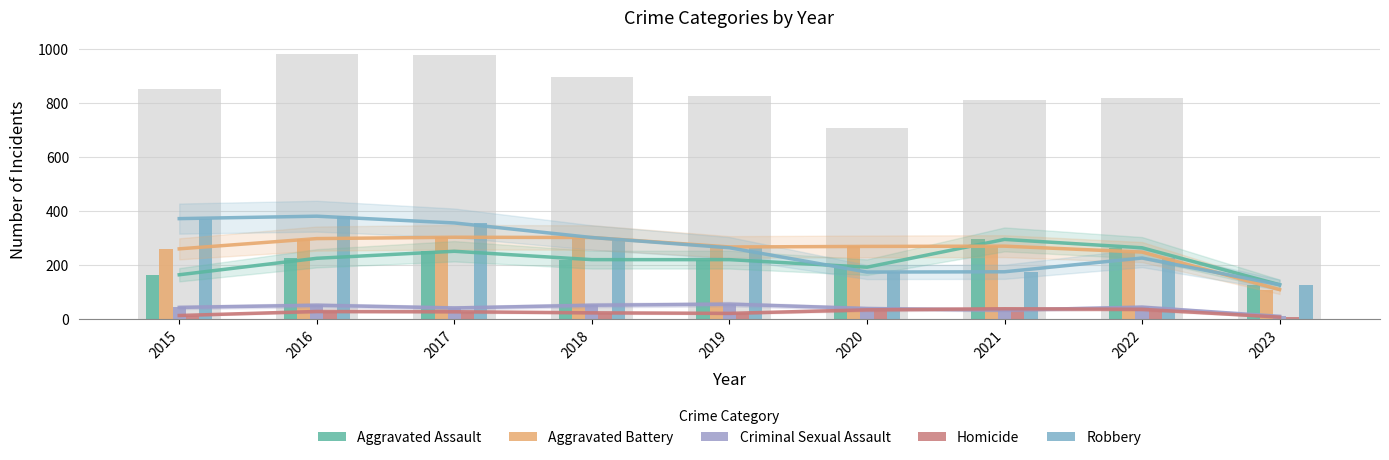

What is the maximum value shown in the chart?

381